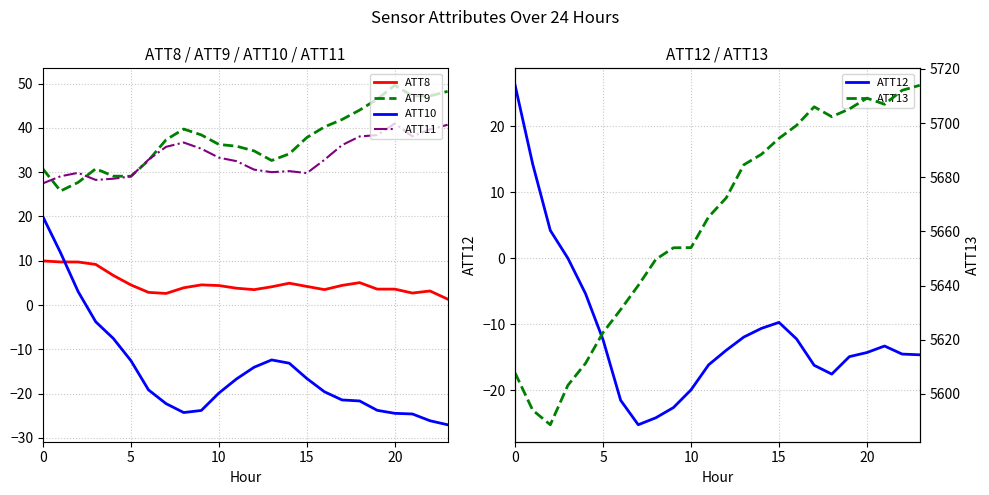

True or false: ATT10 and ATT13 cross at least once.

False